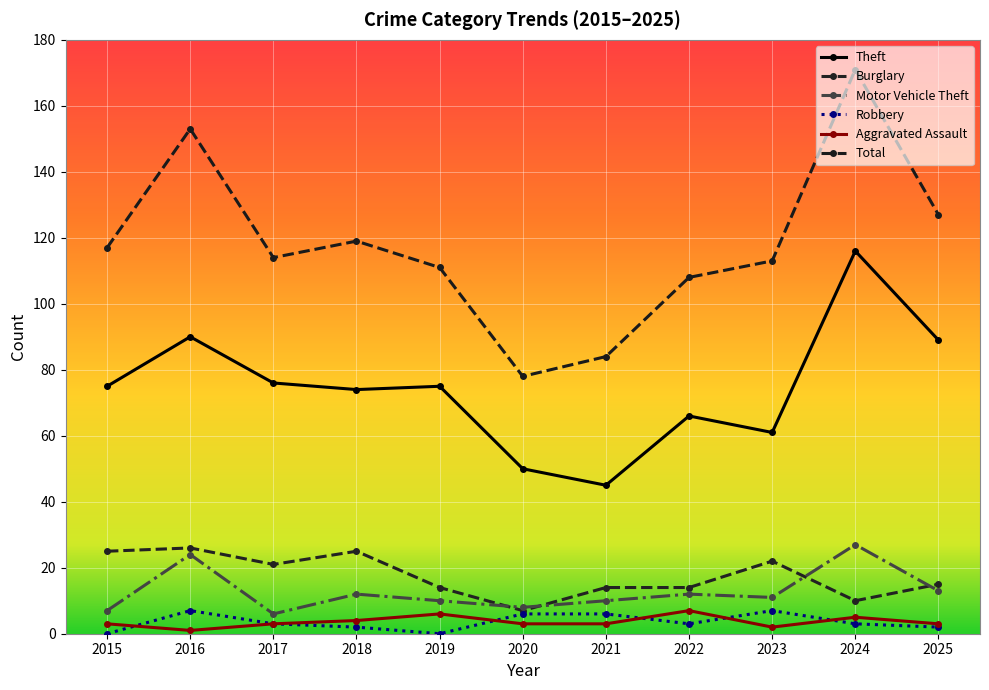

How many data points does each series have?

11